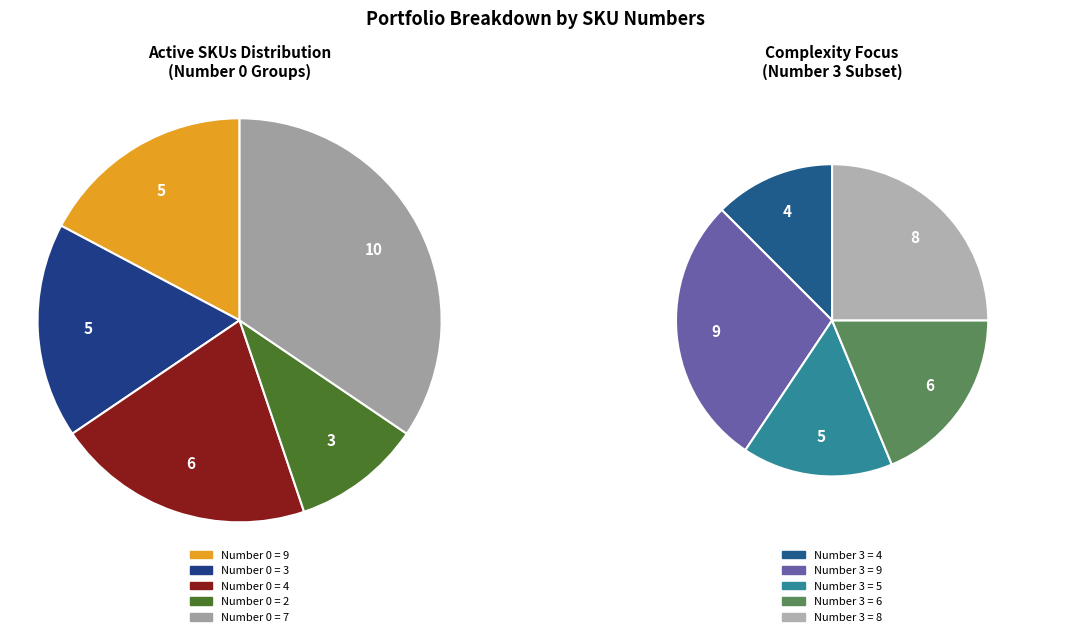

What is the change in value from 2 to 5?

+2